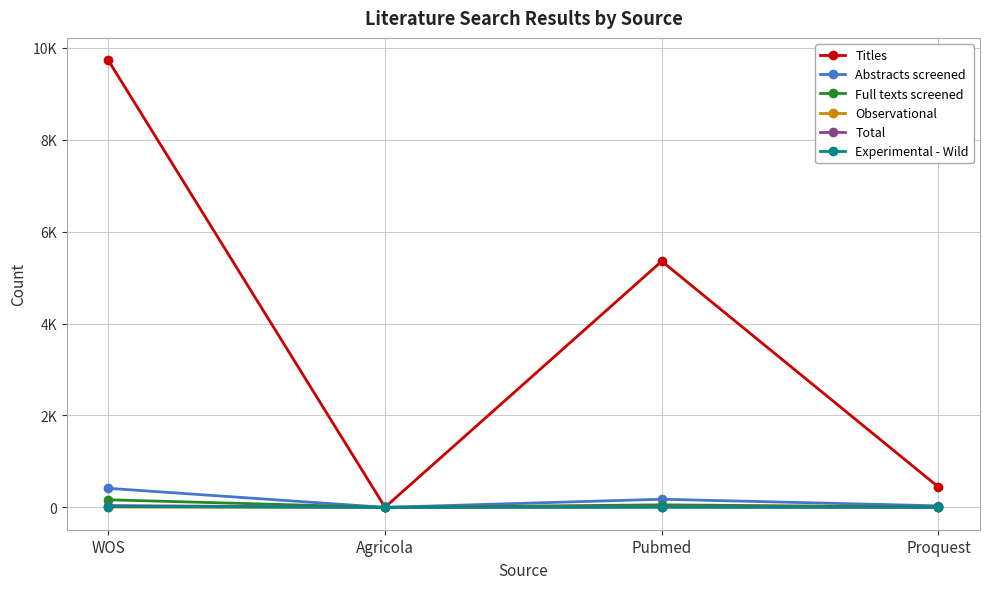

What are all the series names shown in the legend?

Titles, Abstracts screened, Full texts screened, Observational, Total, Experimental - Wild